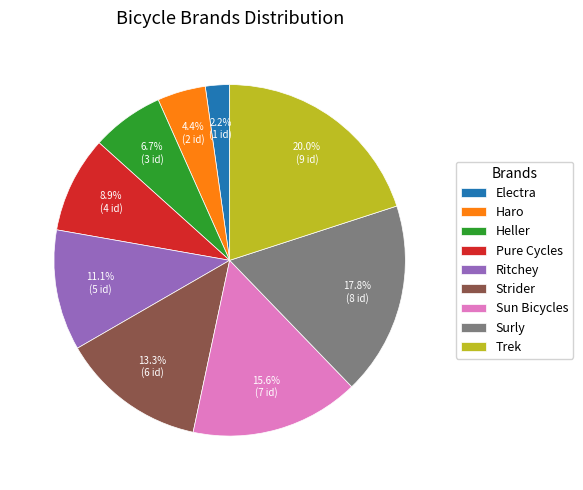

To the nearest percent, what is the difference between the largest and smallest slice percentages?

18%